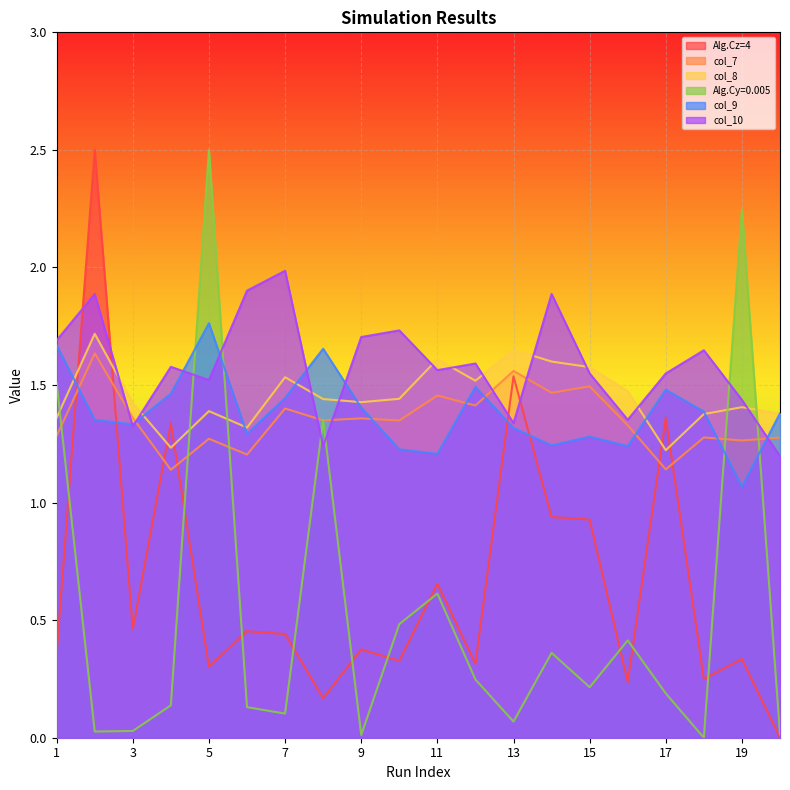

Reading left to right, transcribe all the data shown in this chart.

Alg.Cz=4: 1=0.4	2=2.5	3=0.5	4=1.3	5=0.3	6=0.5	7=0.4	8=0.2	9=0.4	10=0.3	11=0.7	12=0.3	13=1.5	14=0.9	15=0.9	16=0.2	17=1.4	18=0.2	19=0.3	20=0.0
col_7: 1=1.3	2=1.6	3=1.4	4=1.1	5=1.3	6=1.2	7=1.4	8=1.3	9=1.4	10=1.3	11=1.5	12=1.4	13=1.6	14=1.5	15=1.5	16=1.3	17=1.1	18=1.3	19=1.3	20=1.3
col_8: 1=1.4	2=1.7	3=1.4	4=1.2	5=1.4	6=1.3	7=1.5	8=1.4	9=1.4	10=1.4	11=1.6	12=1.5	13=1.7	14=1.6	15=1.6	16=1.5	17=1.2	18=1.4	19=1.4	20=1.4
Alg.Cy=0.005: 1=1.5	2=0.0	3=0.0	4=0.1	5=2.5	6=0.1	7=0.1	8=1.4	9=0.0	10=0.5	11=0.6	12=0.2	13=0.1	14=0.4	15=0.2	16=0.4	17=0.2	18=0.0	19=2.2	20=0.0
col_9: 1=1.7	2=1.4	3=1.3	4=1.5	5=1.8	6=1.3	7=1.4	8=1.7	9=1.4	10=1.2	11=1.2	12=1.5	13=1.3	14=1.2	15=1.3	16=1.2	17=1.5	18=1.4	19=1.1	20=1.4
col_10: 1=1.7	2=1.9	3=1.3	4=1.6	5=1.5	6=1.9	7=2.0	8=1.2	9=1.7	10=1.7	11=1.6	12=1.6	13=1.3	14=1.9	15=1.5	16=1.4	17=1.5	18=1.6	19=1.4	20=1.2